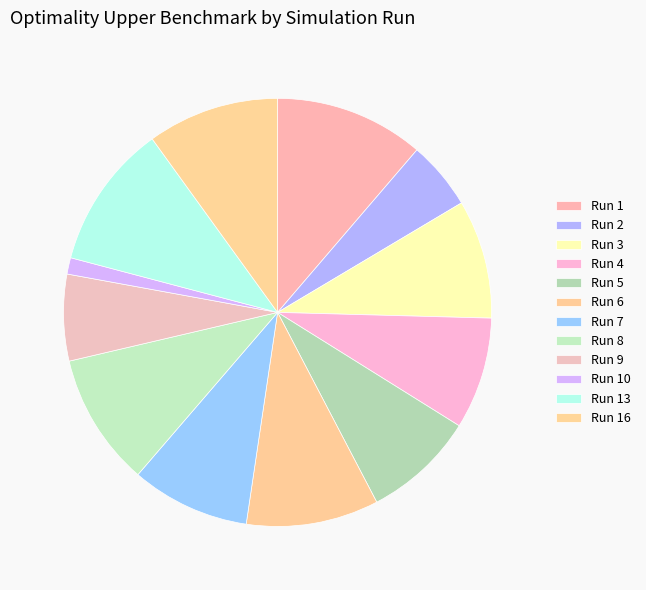

How many segments does this pie chart have?

12